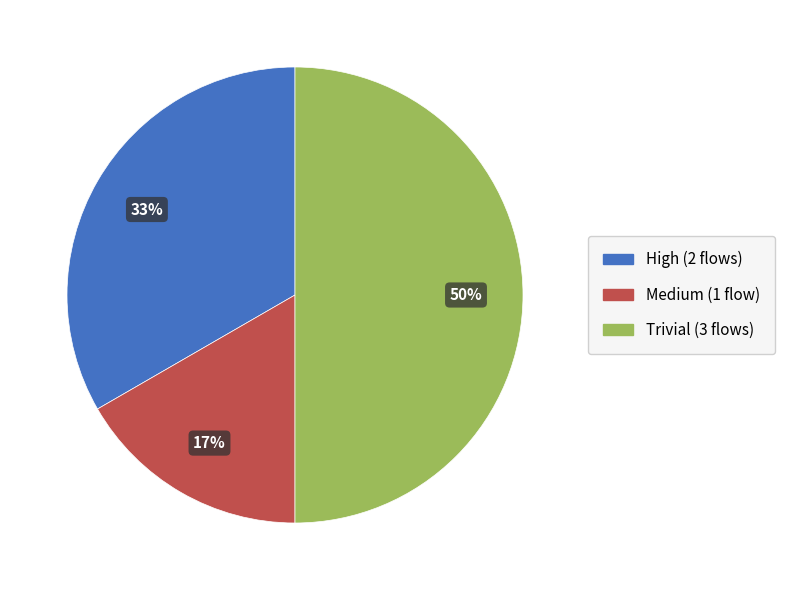

Which category has the biggest portion of the pie?

Trivial